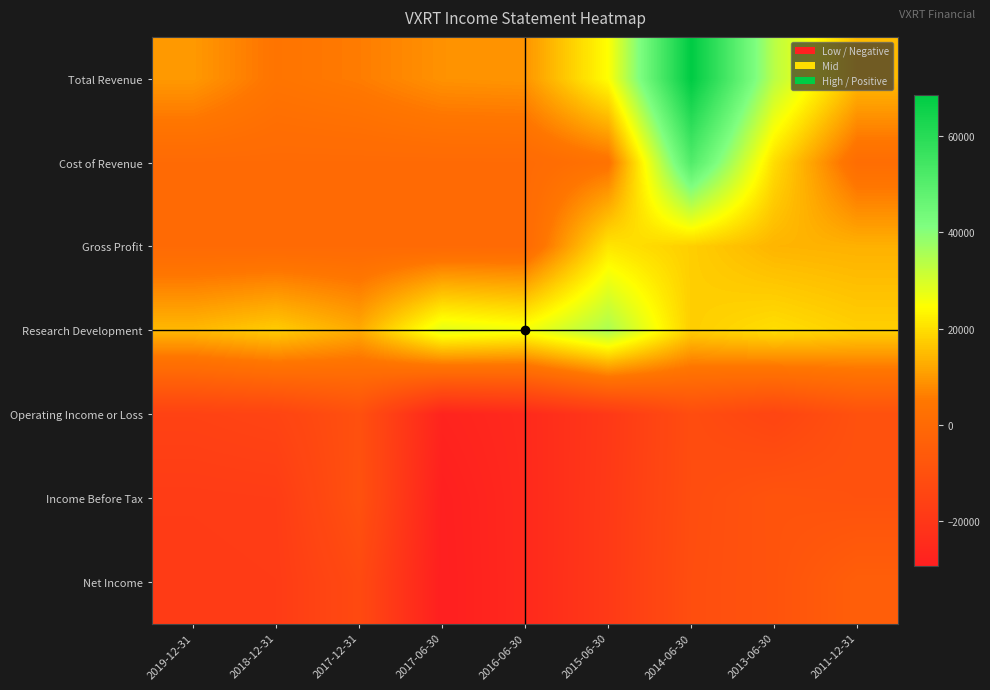

Reading left to right, list all the values displayed in this chart.

Total Revenue: 2019-12-31=9900	2018-12-31=4200	2017-12-31=5800	2017-06-30=8900	2016-06-30=9300	2015-06-30=24600	2014-06-30=68700	2013-06-30=33600	2011-12-31=14800
Cost of Revenue: 2019-12-31=0	2018-12-31=0	2017-12-31=0	2017-06-30=0	2016-06-30=0	2015-06-30=3600	2014-06-30=51100	2013-06-30=19700	2011-12-31=1500
Gross Profit: 2019-12-31=0	2018-12-31=0	2017-12-31=0	2017-06-30=0	2016-06-30=0	2015-06-30=21000	2014-06-30=17600	2013-06-30=13900	2011-12-31=13400
Research Development: 2019-12-31=14500	2018-12-31=17300	2017-12-31=12400	2017-06-30=28200	2016-06-30=26000	2015-06-30=35300	2014-06-30=17500	2013-06-30=19900	2011-12-31=17800
Operating Income or Loss: 2019-12-31=-15900	2018-12-31=-15000	2017-12-31=-10000	2017-06-30=-27500	2016-06-30=-25200	2015-06-30=-19500	2014-06-30=-11500	2013-06-30=-14500	2011-12-31=-9800
Income Before Tax: 2019-12-31=-18200	2018-12-31=-17900	2017-12-31=-9600	2017-06-30=-29100	2016-06-30=-25400	2015-06-30=-19200	2014-06-30=-11300	2013-06-30=-8800	2011-12-31=-9500
Net Income: 2019-12-31=-18600	2018-12-31=-18300	2017-12-31=-12500	2017-06-30=-29400	2016-06-30=-25400	2015-06-30=-19100	2014-06-30=-11000	2013-06-30=-8900	2011-12-31=-4500